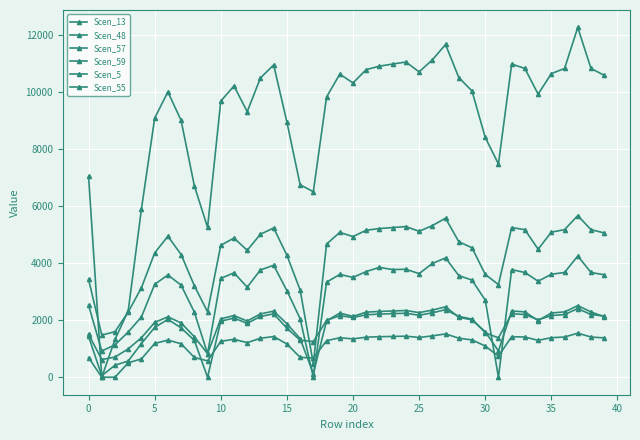

How many times do Scen_57 and Scen_59 cross each other?

2